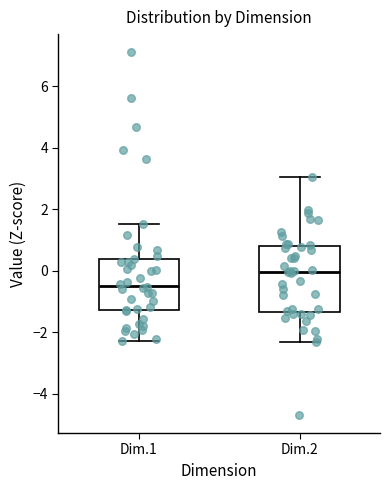

Comparing the boxes themselves (not the whiskers), which one is the tallest?

Dim.2